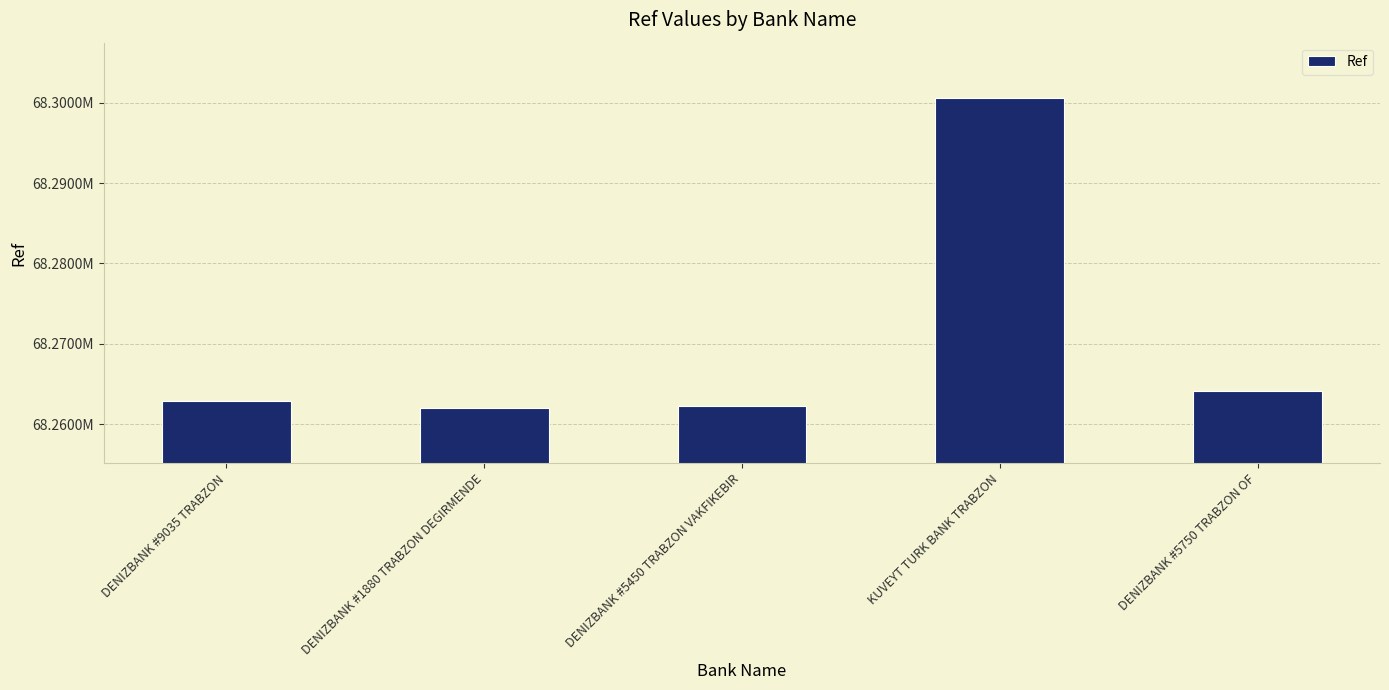

Which label corresponds to the smallest value in the chart?

DENIZBANK #1880 TRABZON DEGIRMENDE